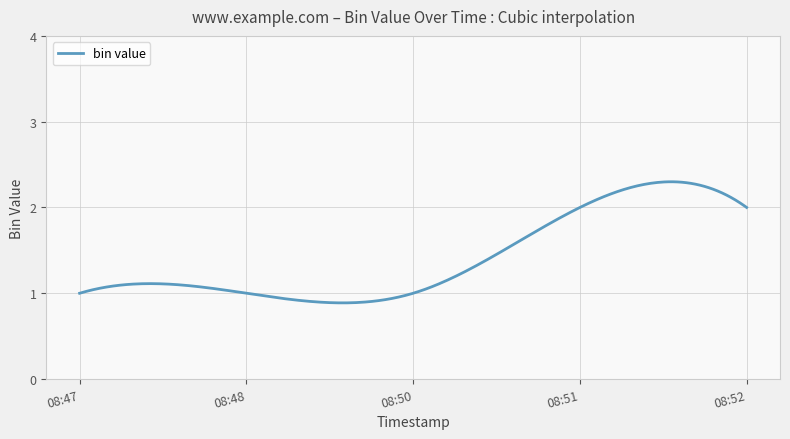

Is this an area chart (filled region under the line)?

No